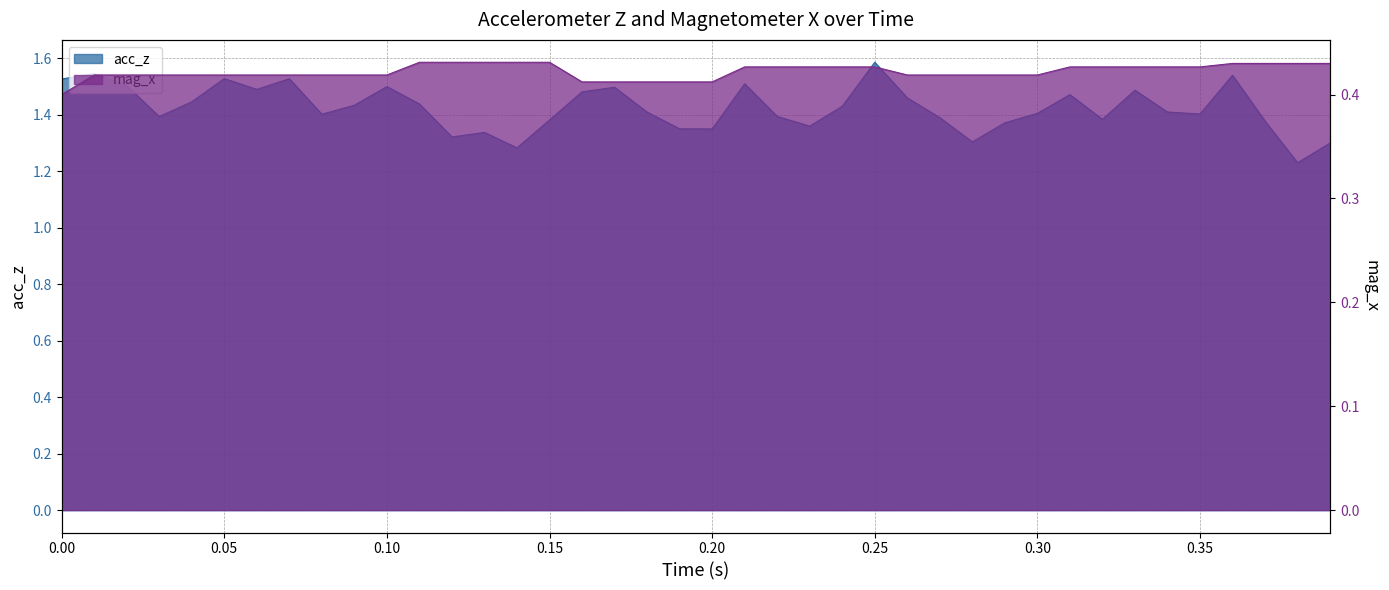

The value of mag_x at 26 is 0.7. True or false?

False